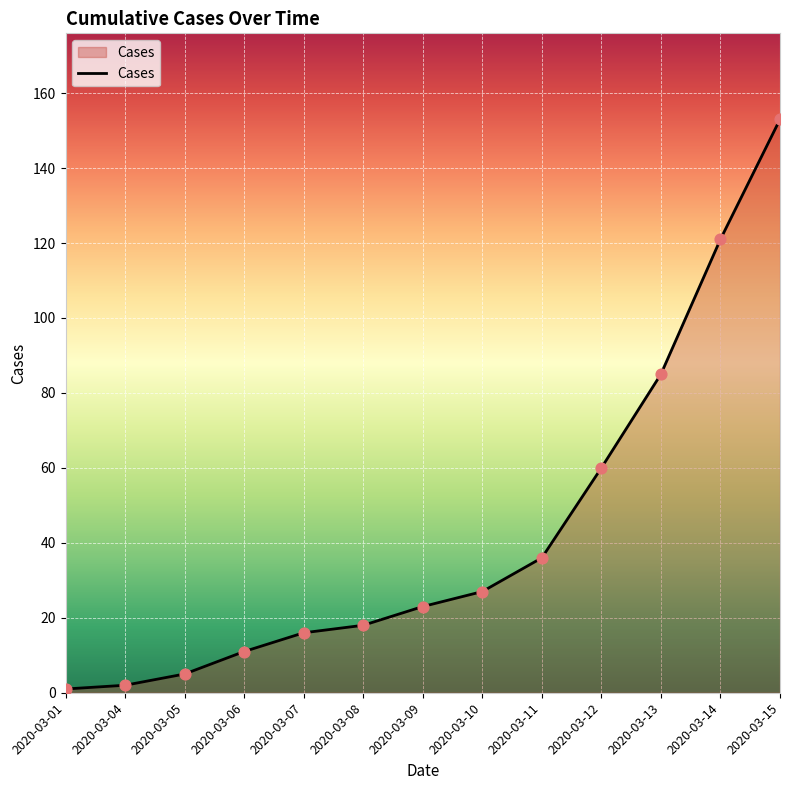

Which has a higher value, 2020-03-15 or 2020-03-12?

2020-03-15